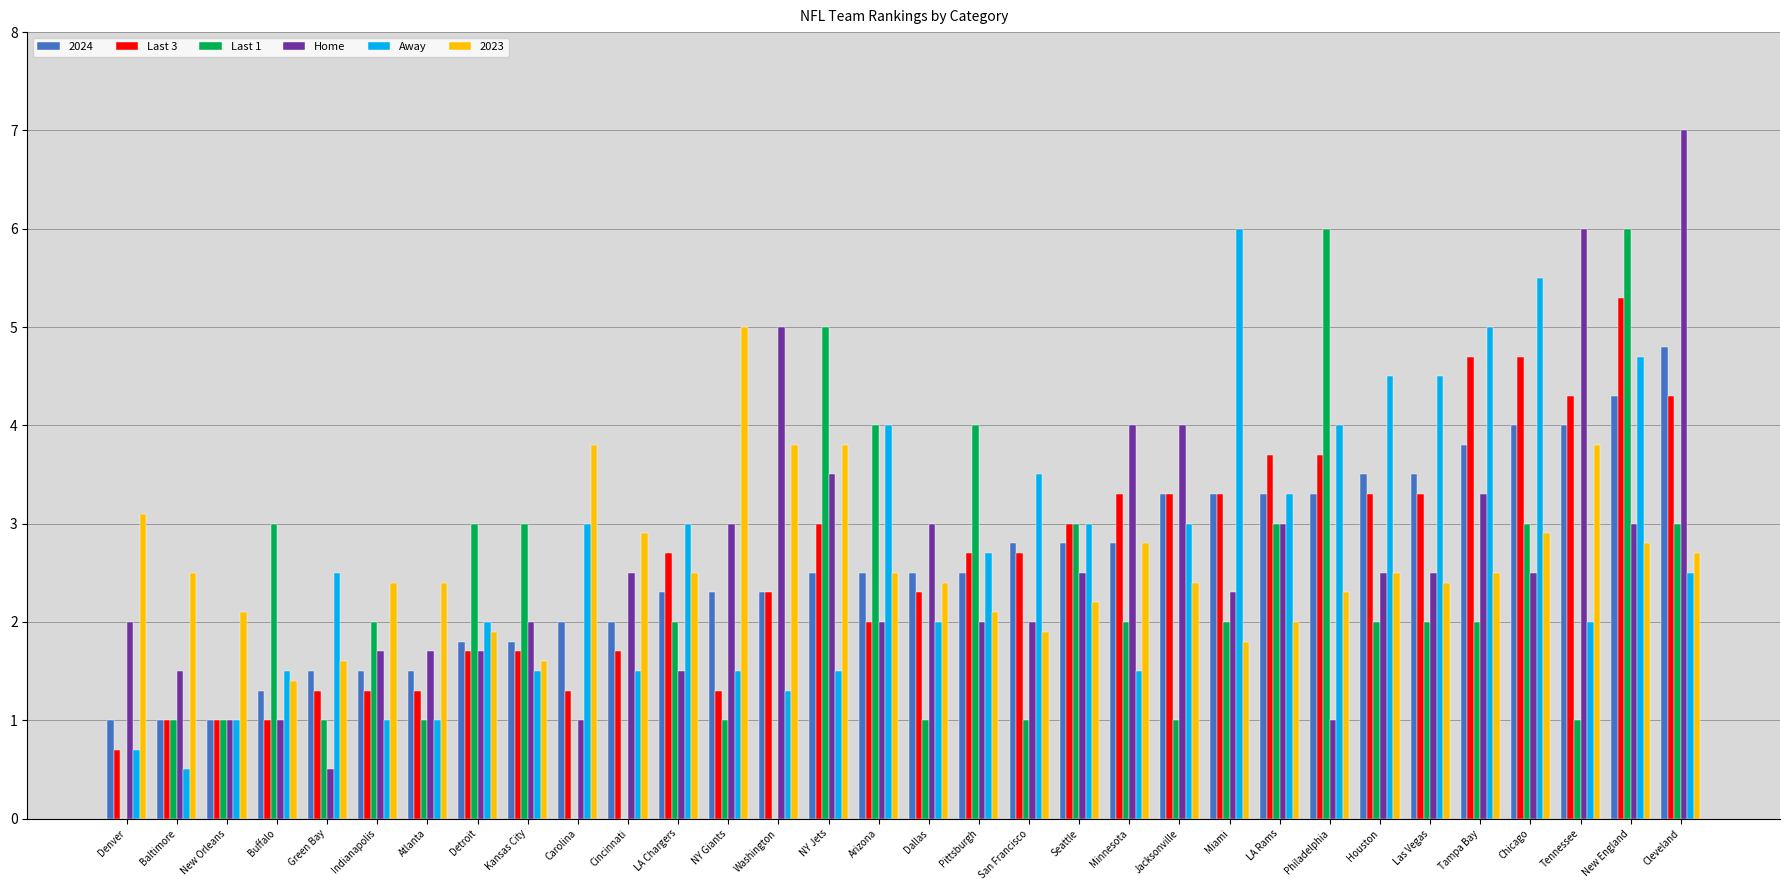

What is the spread (max minus min) of values at LA Chargers?

1.5